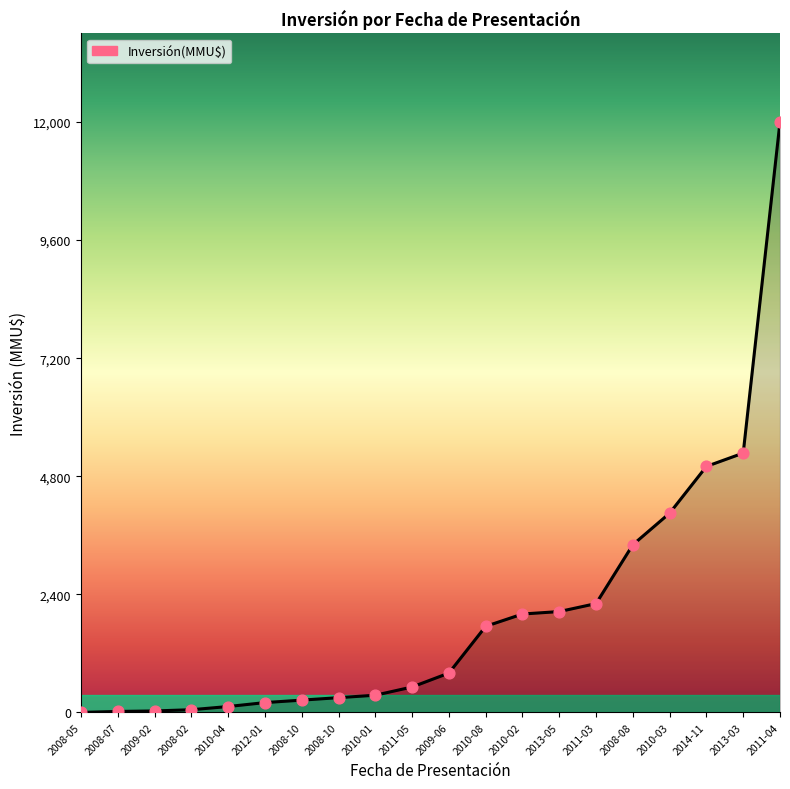

Between 2010-08 and 2009-06, which is larger?

2010-08